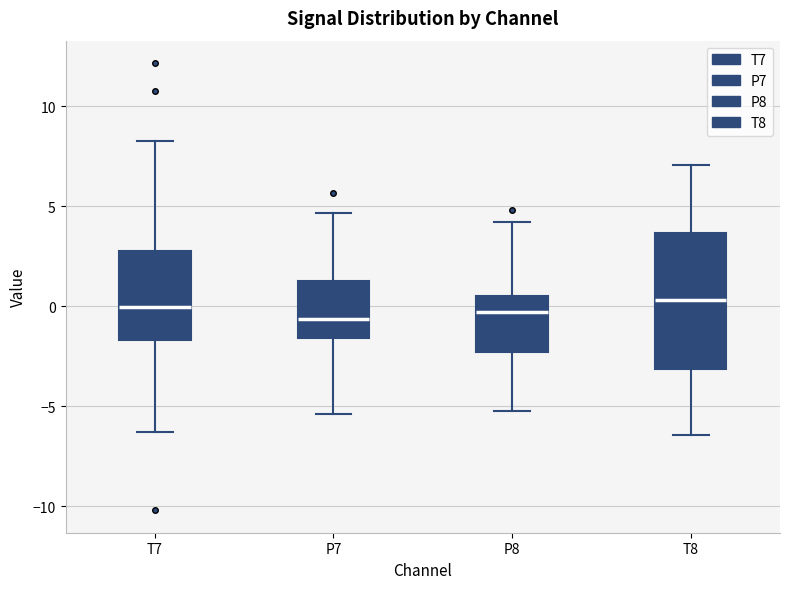

Reading left to right, read every box against the y-axis: the position of its median line, the range the box covers, and the ends of its whiskers. The values are not printed on the chart, so give them approximately, as read against the axis.

T7: median 0.0, box -1.5 to 2.5, whiskers -6.5 to 8.5
P7: median -0.5, box -1.5 to 1.5, whiskers -5.5 to 4.5
P8: median -0.5, box -2.5 to 0.5, whiskers -5.0 to 4.0
T8: median 0.5, box -3.0 to 3.5, whiskers -6.5 to 7.0